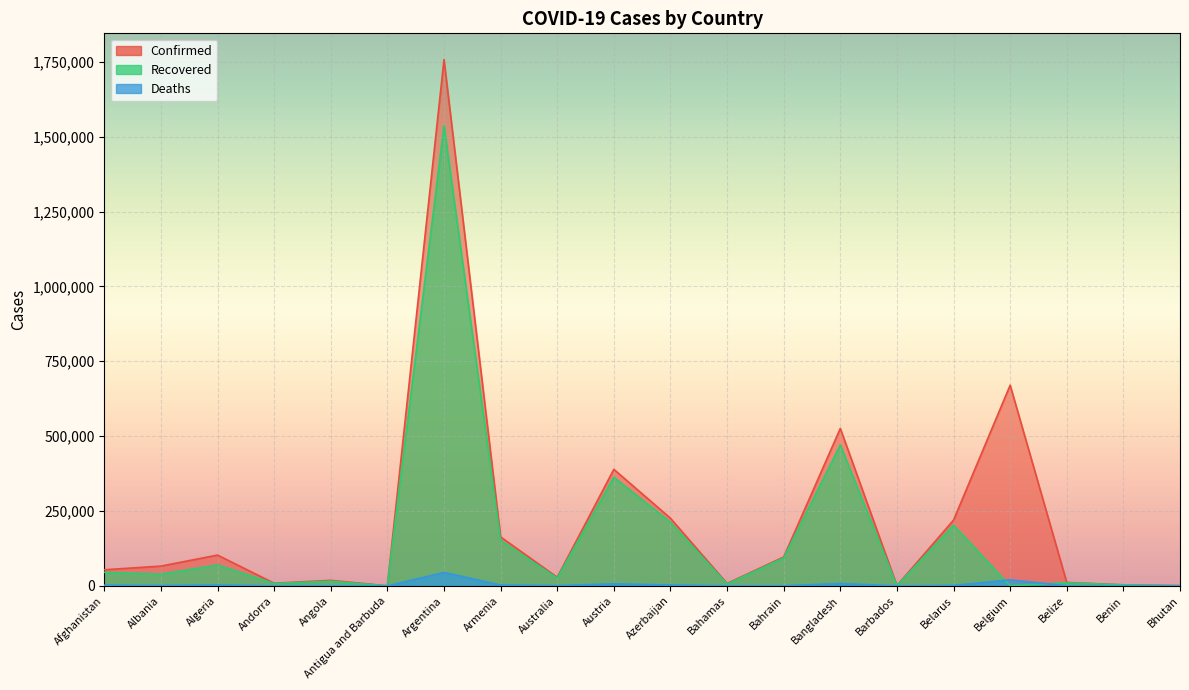

List the series in order of their peak value, lowest first.

Deaths, Recovered, Confirmed